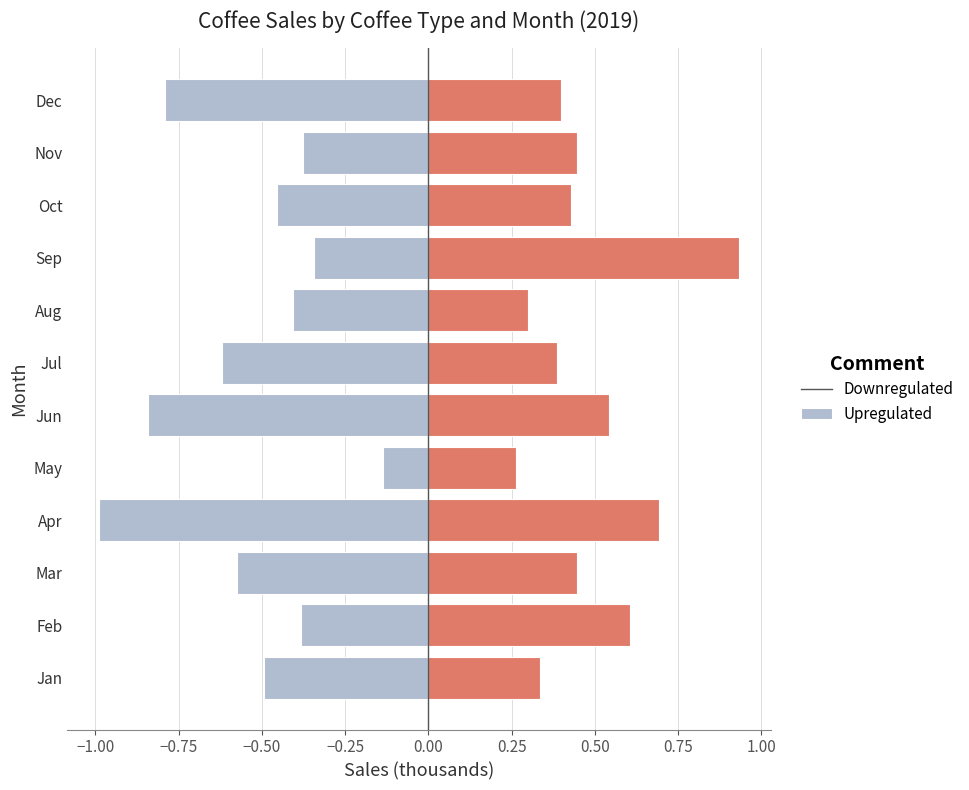

Reading left to right, list all the values displayed in this chart.

Arabica+Excelsa (Down): -0.5	-0.4	-0.6	-1.0	-0.1	-0.8	-0.6	-0.4	-0.3	-0.5	-0.4	-0.8
Liberica+Robusta (Up): 0.3	0.6	0.4	0.7	0.3	0.5	0.4	0.3	0.9	0.4	0.4	0.4